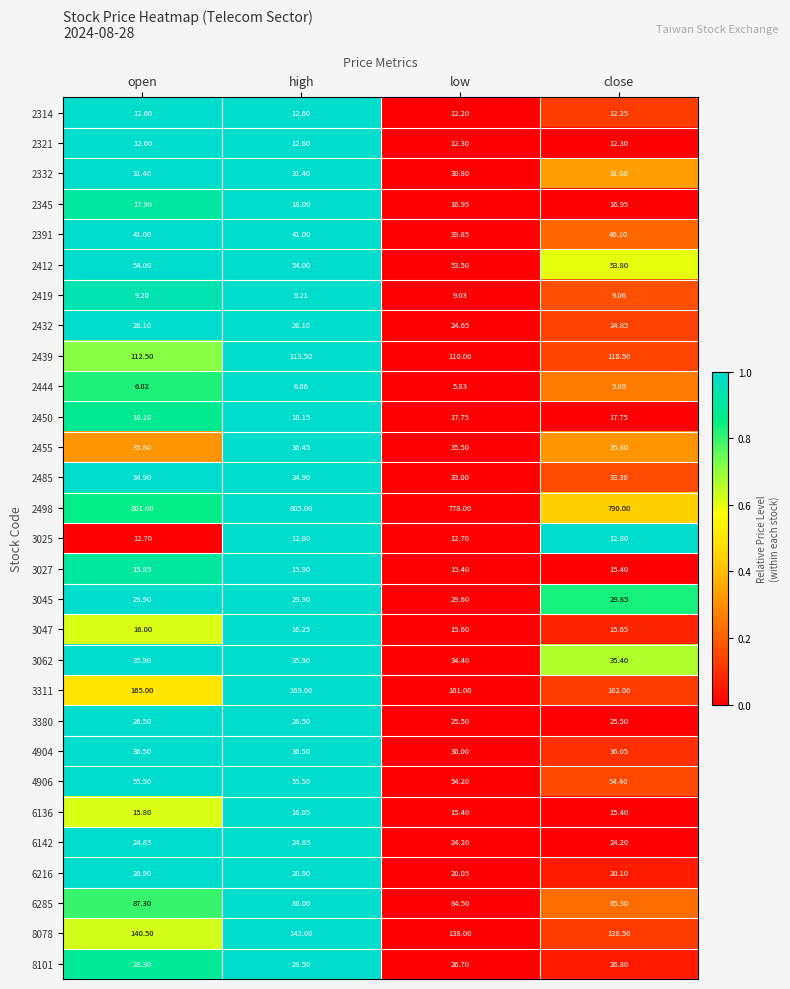

Where is 6216 nearest to the value 20?

low